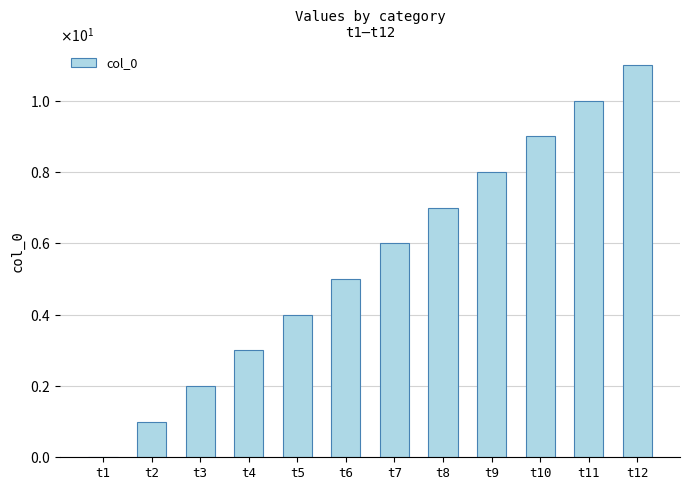

At which label is the value closest to 5?

t6